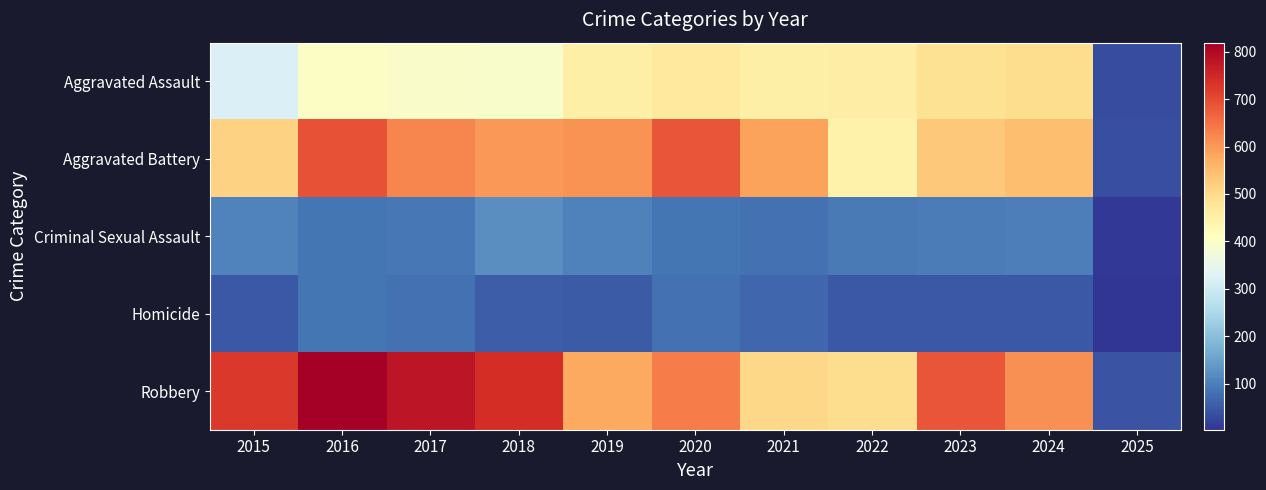

Which label corresponds to the smallest value in the chart?

2025